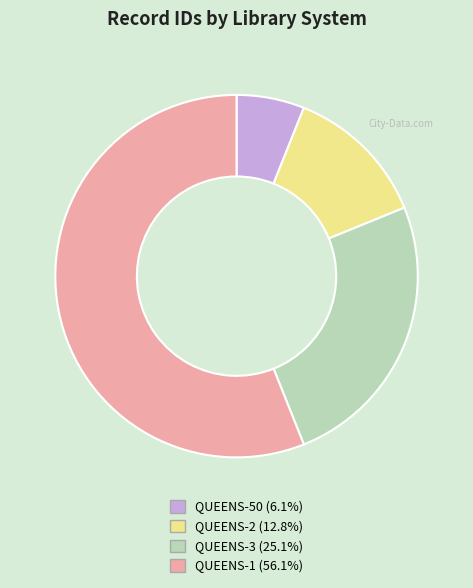

Which has a higher value, QUEENS-50 or QUEENS-1?

QUEENS-1